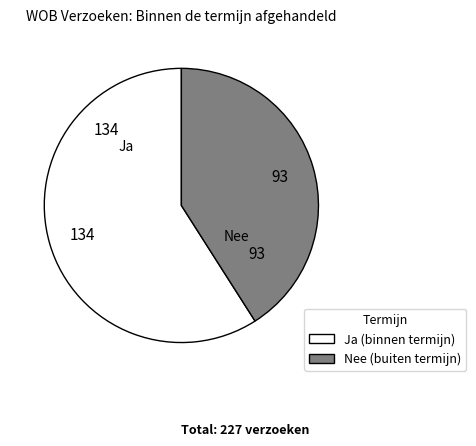

Does any single category account for the majority?

Yes